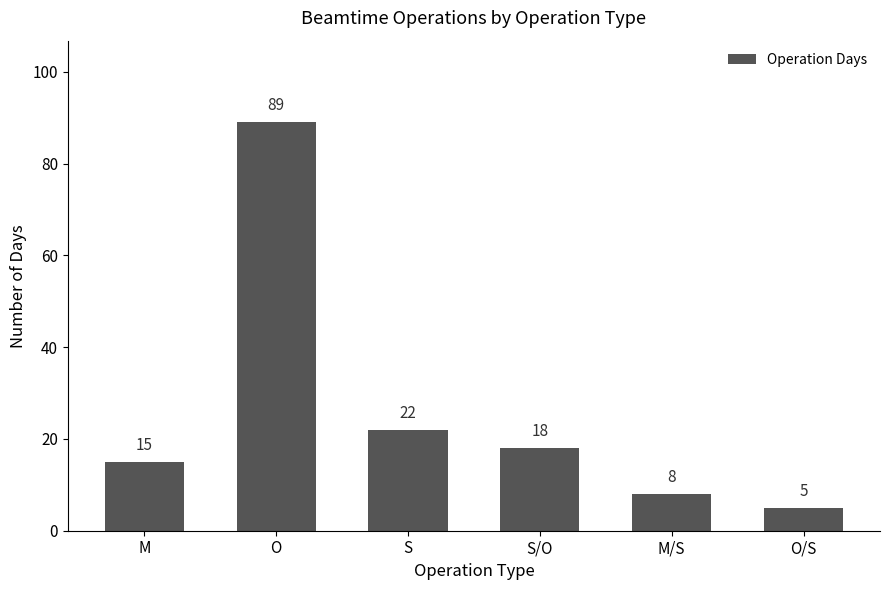

What is the difference between the second highest and minimum values?

17